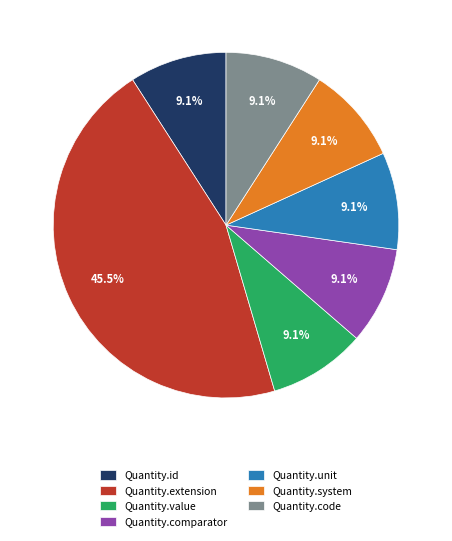

To the nearest percent, what is the difference between the largest and smallest slice percentages?

36%